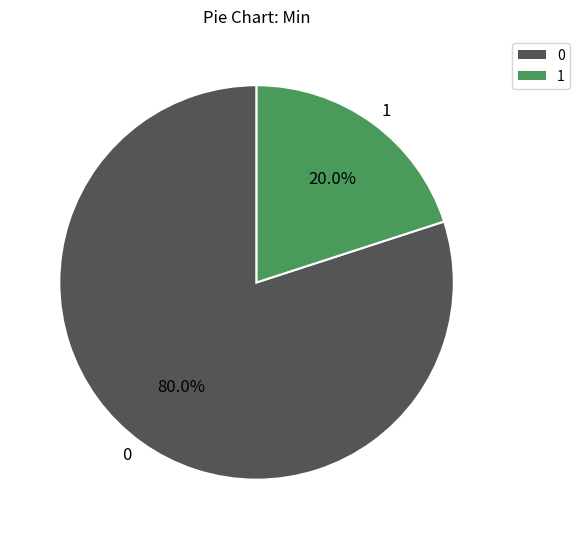

Rank the categories by value from highest to lowest.

0, 1